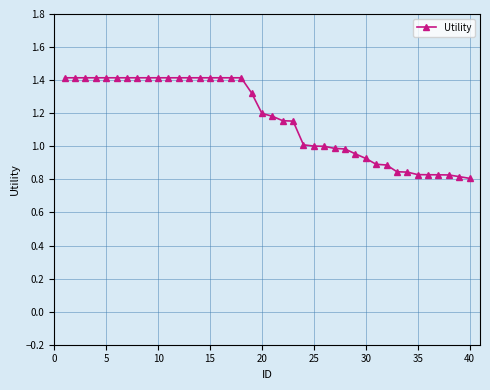

Is this an area chart (filled region under the line)?

No